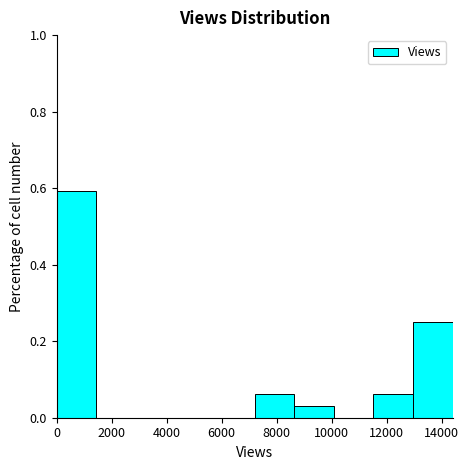

Reading left to right, list every bar in this chart as the range it spans on the x-axis followed by its height. Neither the bar edges nor the heights are printed on the chart, so give them approximately, as read against the axes.

0 to 1400: 0.60
1400 to 2800: 0
2800 to 4400: 0
4400 to 5800: 0
5800 to 7200: 0
7200 to 8600: 0.06
8600 to 10000: 0.04
10000 to 11600: 0
11600 to 13000: 0.06
13000 to 14400: 0.26